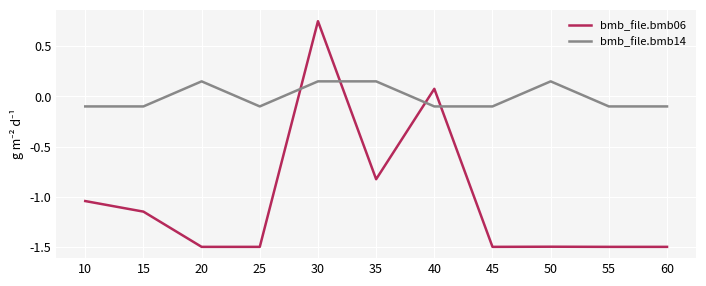

Rank the series by their maximum value, from highest to lowest.

bmb_file.bmb06, bmb_file.bmb14